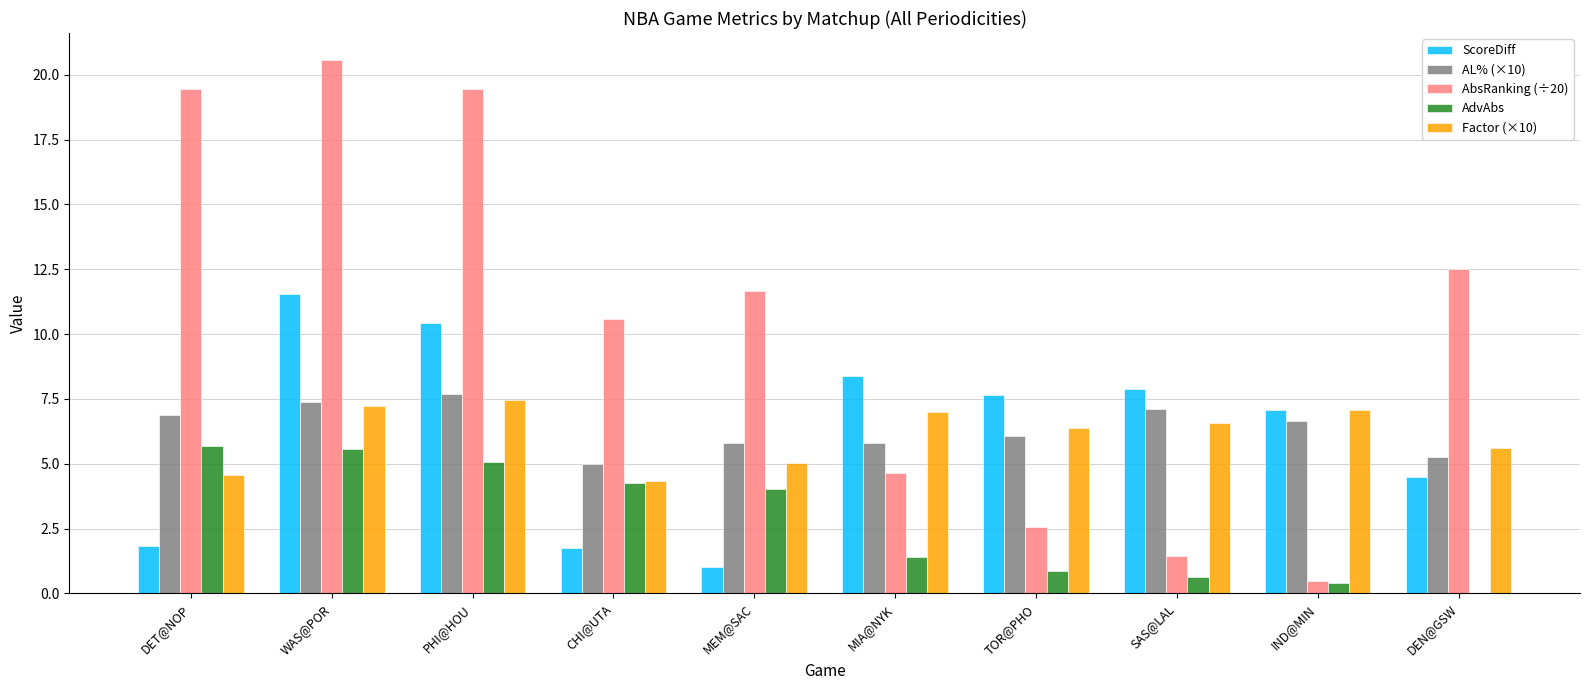

What is the greatest value displayed?

20.6